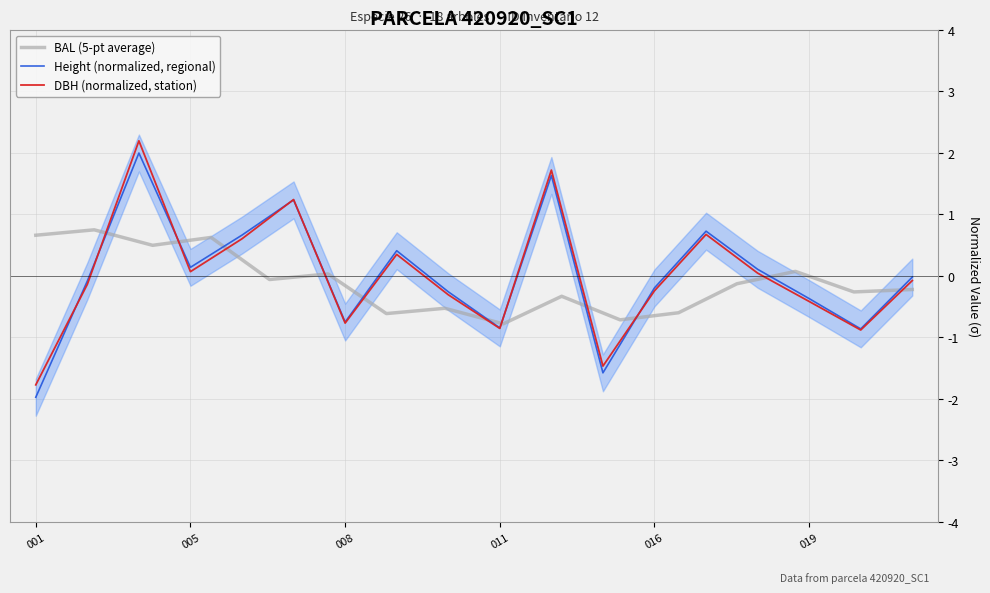

Which series has the widest spread of values?

h